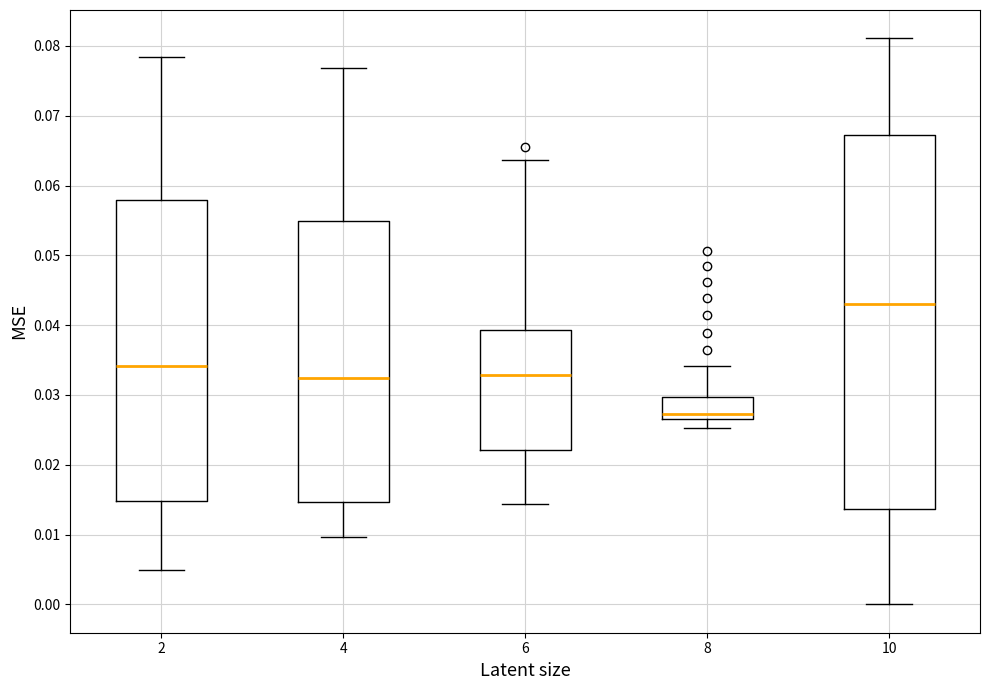

Reading left to right, read every box against the y-axis: the position of its median line, the range the box covers, and the ends of its whiskers. The values are not printed on the chart, so give them approximately, as read against the axis.

2: median 0.034, box 0.015 to 0.058, whiskers 0.005 to 0.078
4: median 0.032, box 0.015 to 0.055, whiskers 0.010 to 0.077
6: median 0.033, box 0.022 to 0.039, whiskers 0.014 to 0.064
8: median 0.027 (just above the box's lower edge), box 0.027 to 0.030, whiskers 0.025 to 0.034
10: median 0.043, box 0.014 to 0.067, whiskers 0.000 to 0.081